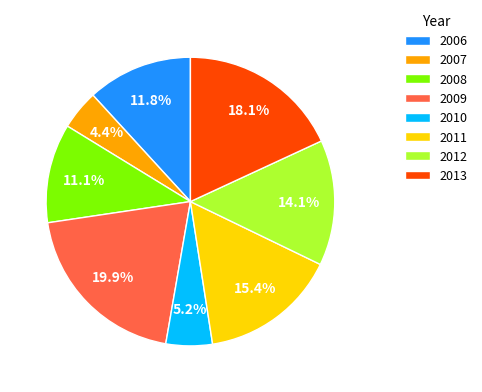

What is the largest slice in the pie chart?

2009